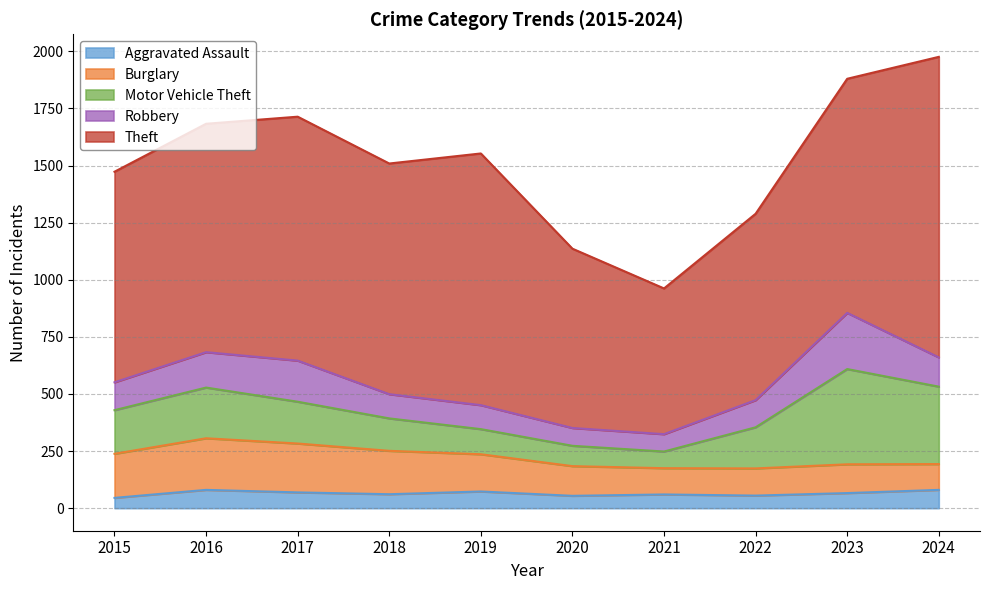

Which has a higher value, 2022 or 2023?

2023